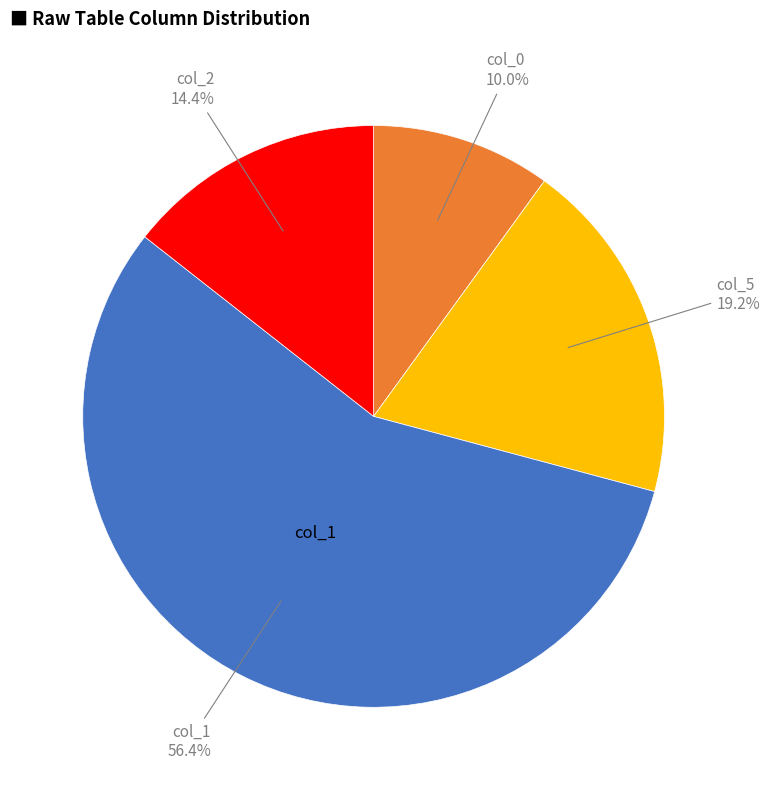

Count the number of slices in the pie.

4